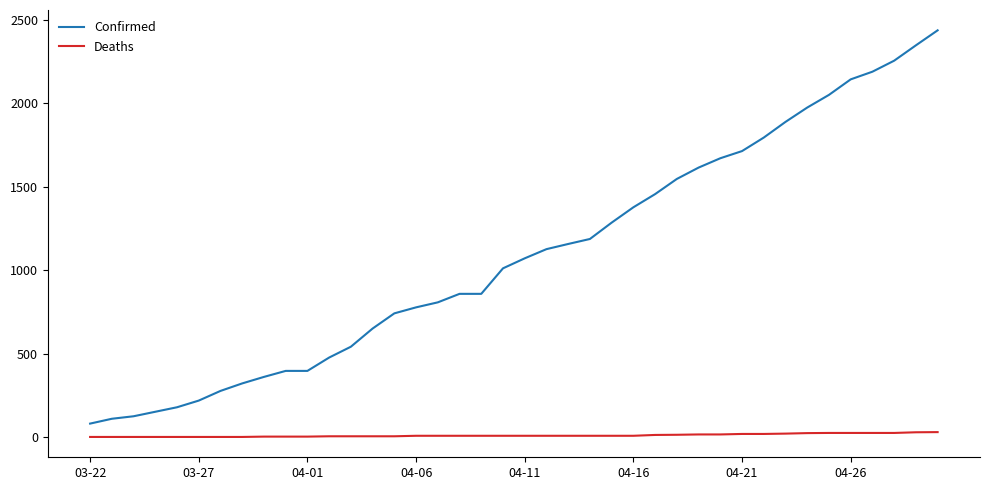

Which series has the largest total across all categories?

Confirmed